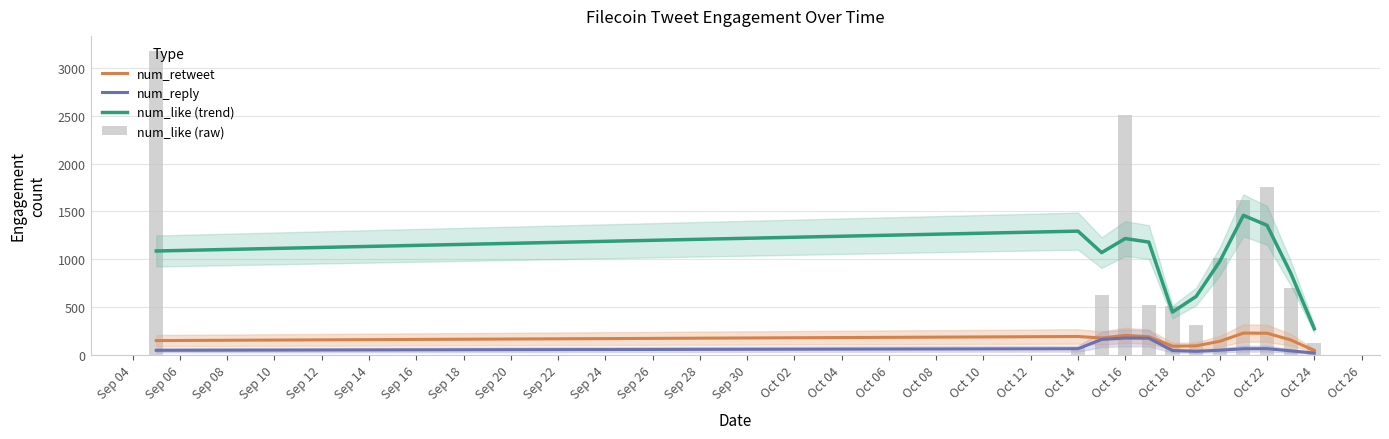

True or false: num_retweet has a value of 296.1 at Sep 12.

False